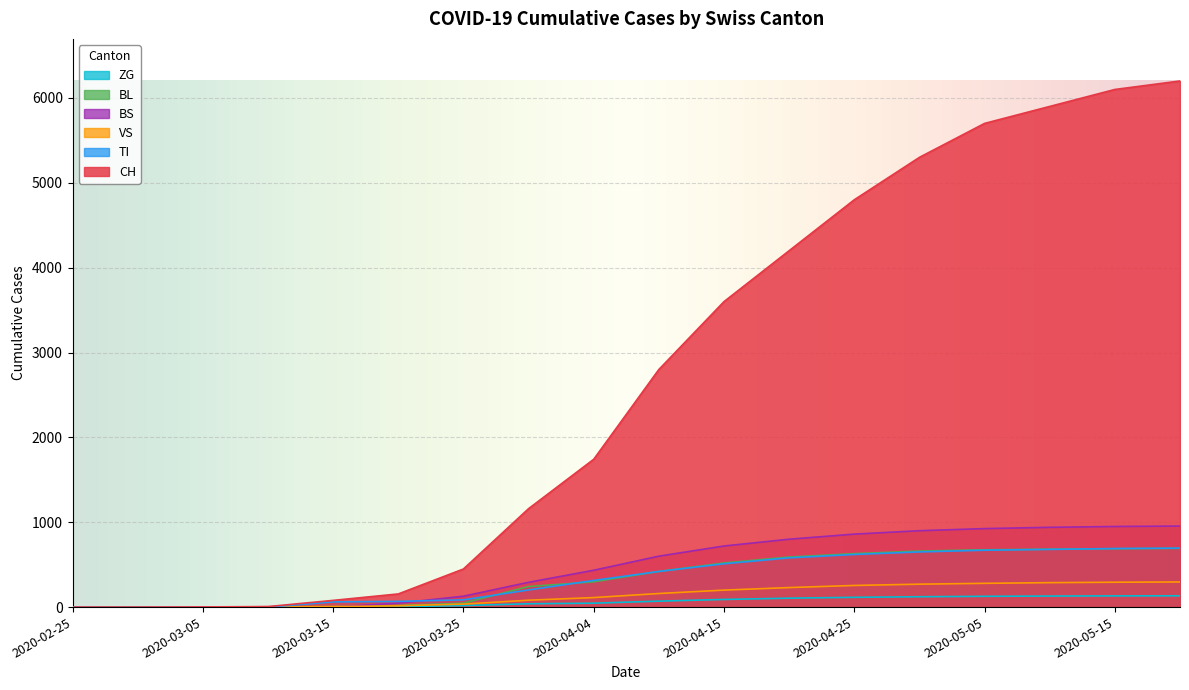

What is the value of the ZG point at the 18th from the left?

133